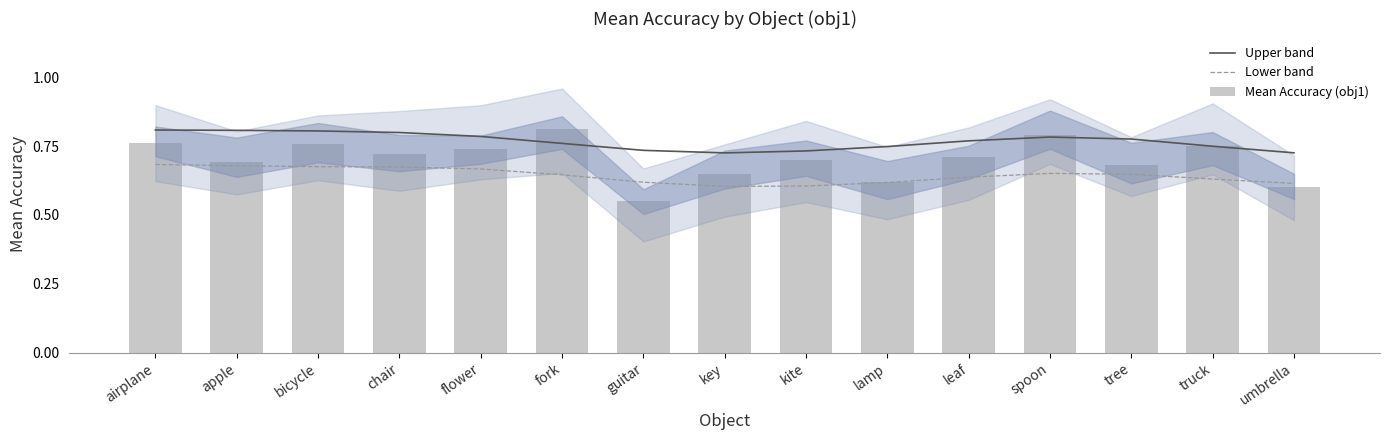

True or false: Upper band has a value of 1.0 at kite.

False